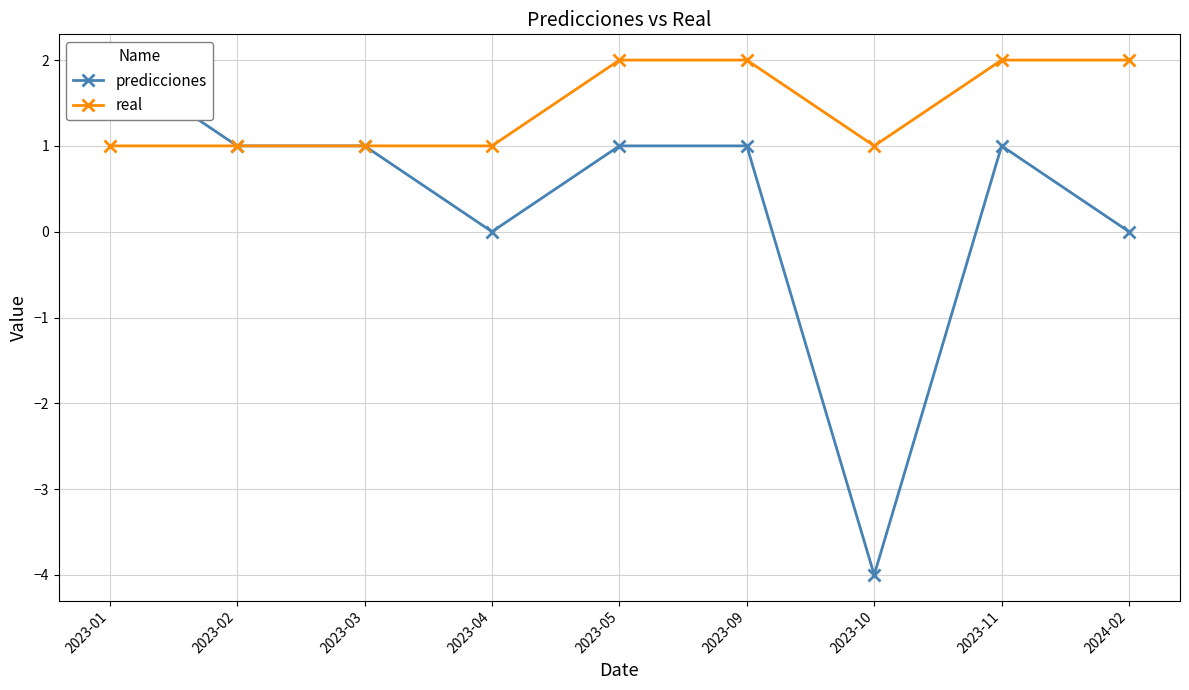

Reading left to right, what are all the values shown in this chart?

predicciones: 2023-01=2	2023-02=1	2023-03=1	2023-04=0	2023-05=1	2023-09=1	2023-10=-4	2023-11=1	2024-02=0
real: 2023-01=1	2023-02=1	2023-03=1	2023-04=1	2023-05=2	2023-09=2	2023-10=1	2023-11=2	2024-02=2